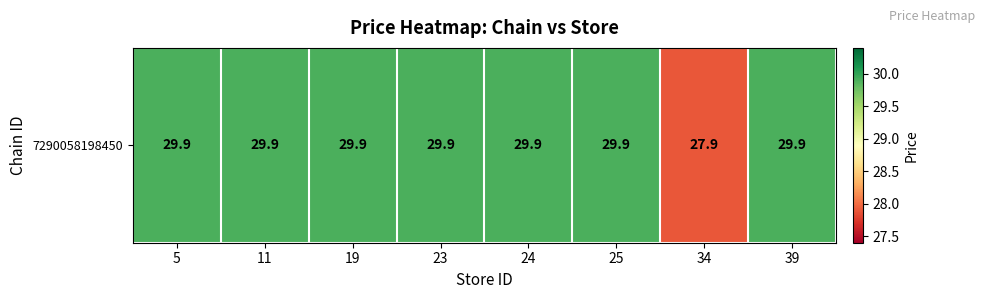

Which has a higher value, 34 or 19?

19